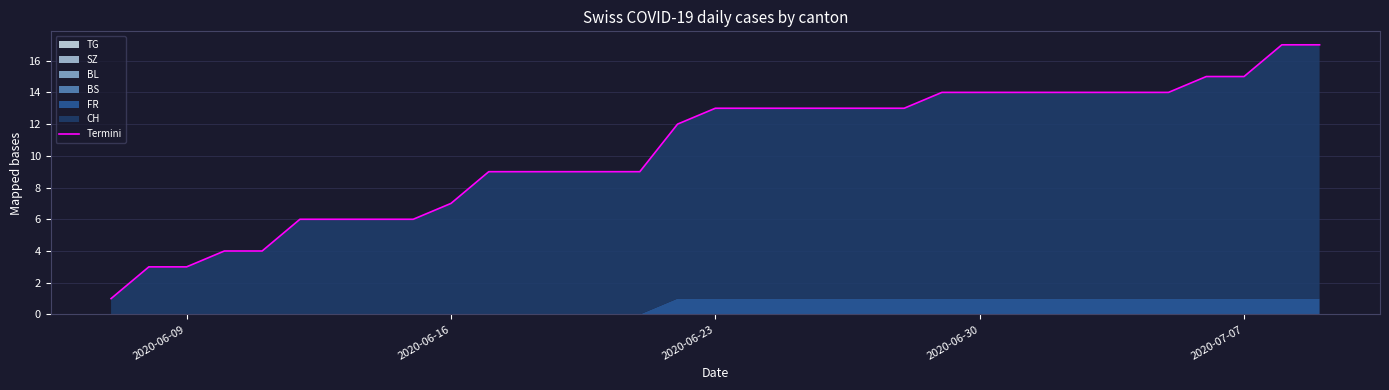

What position from the left is 2020-07-07?

5